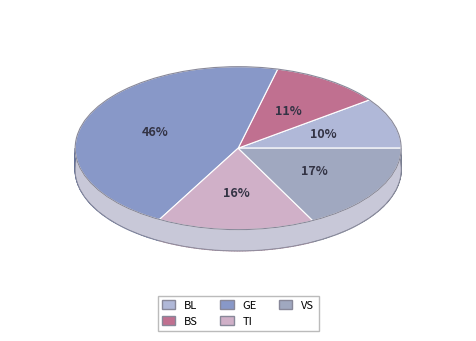

To the nearest percent, what percentage of the pie is 9?

10%